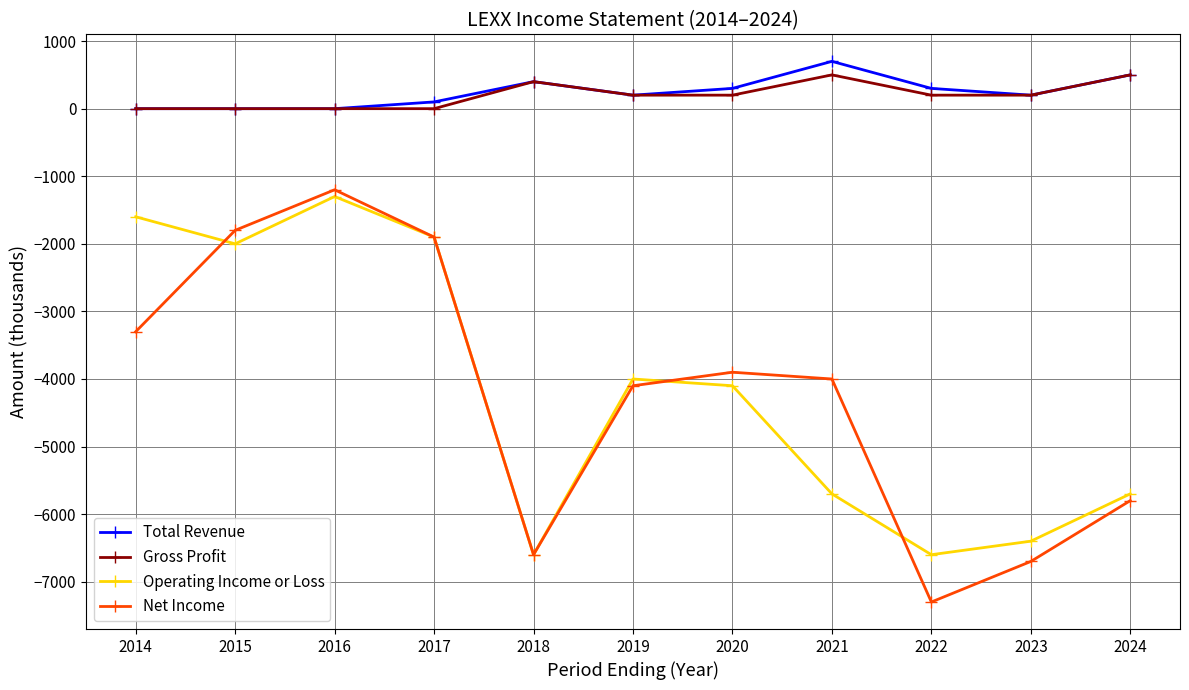

What is the highest value of the Total Revenue series?

700